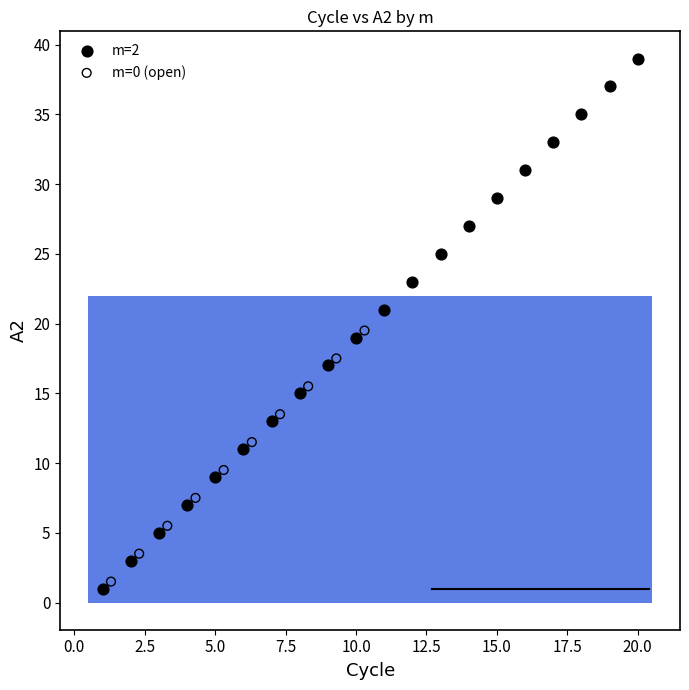

Which series has the largest Y range (max minus min)?

m=2